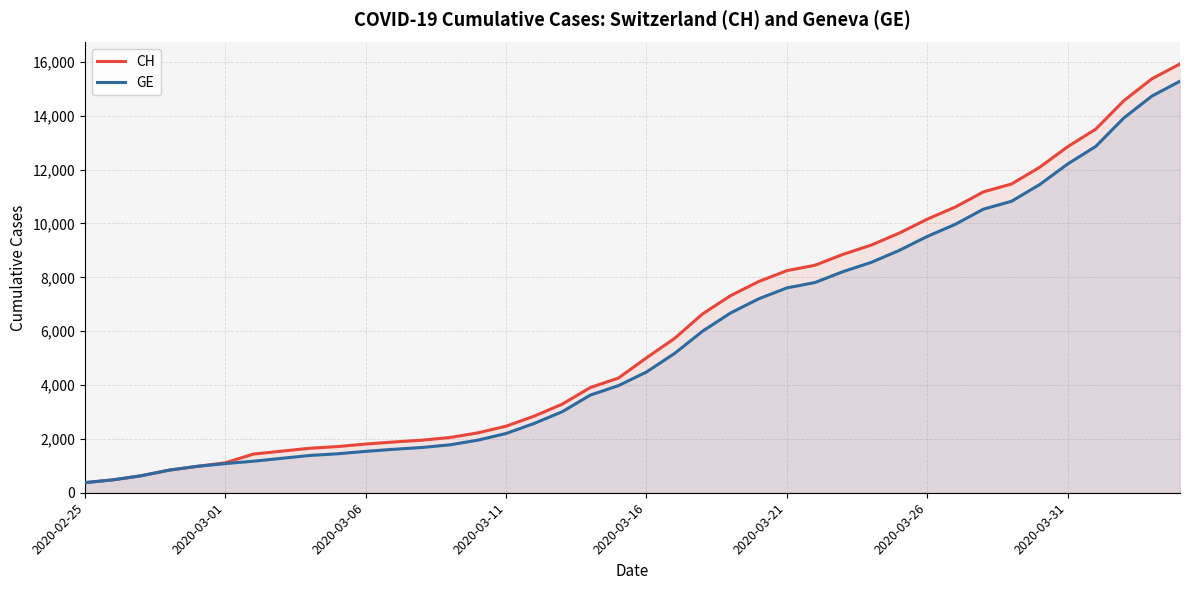

What is the difference between the GE values at 38 and 19?

10755